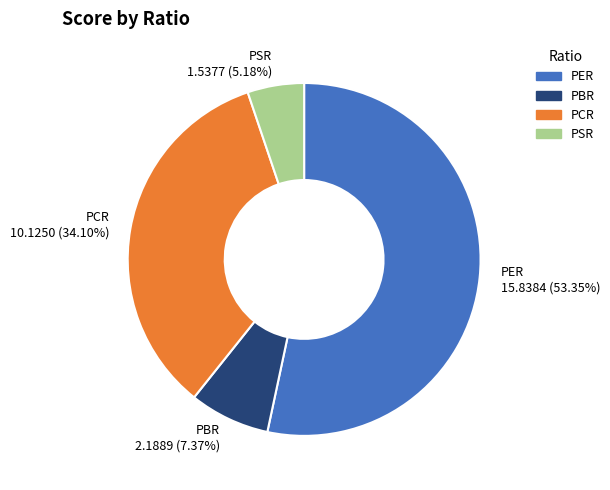

Is PSR the majority of the pie?

No